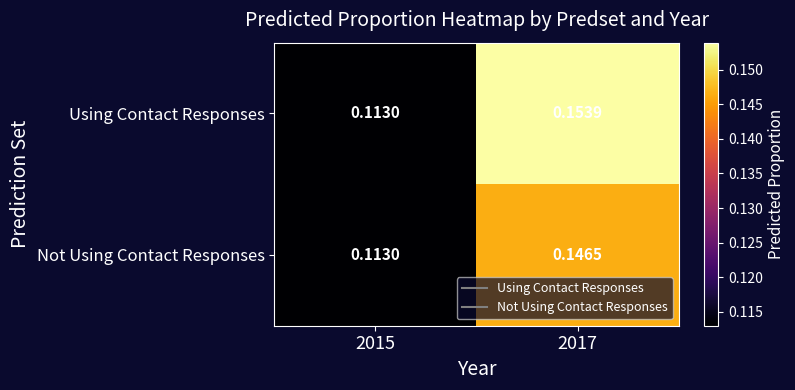

At which category is the sum across all series the highest?

2017